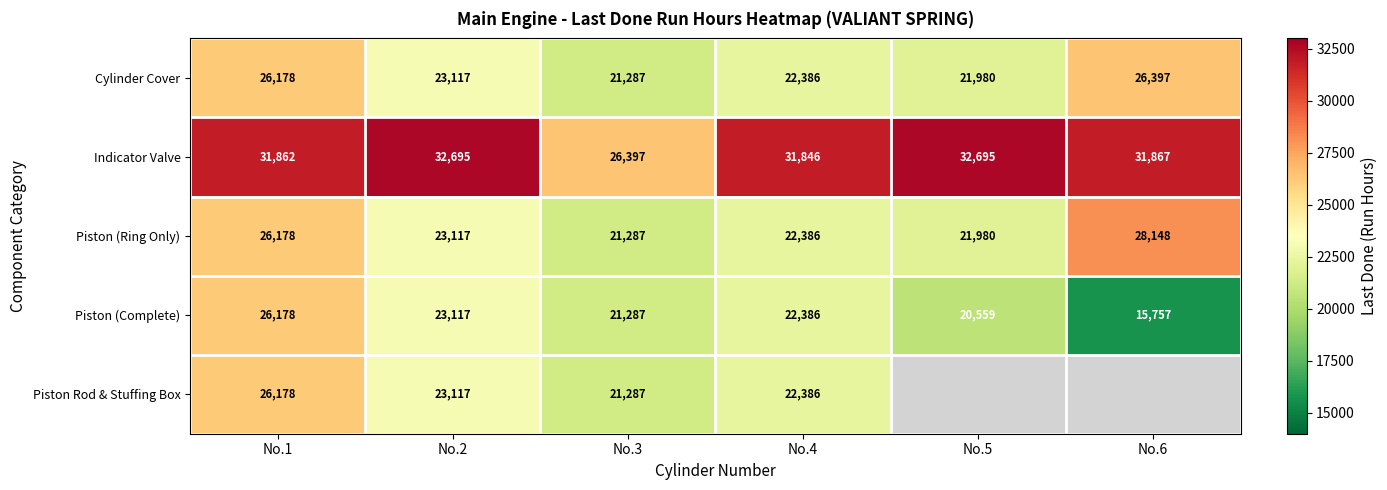

Between No.2 and No.3, which series saw the biggest shift?

Indicator Valve